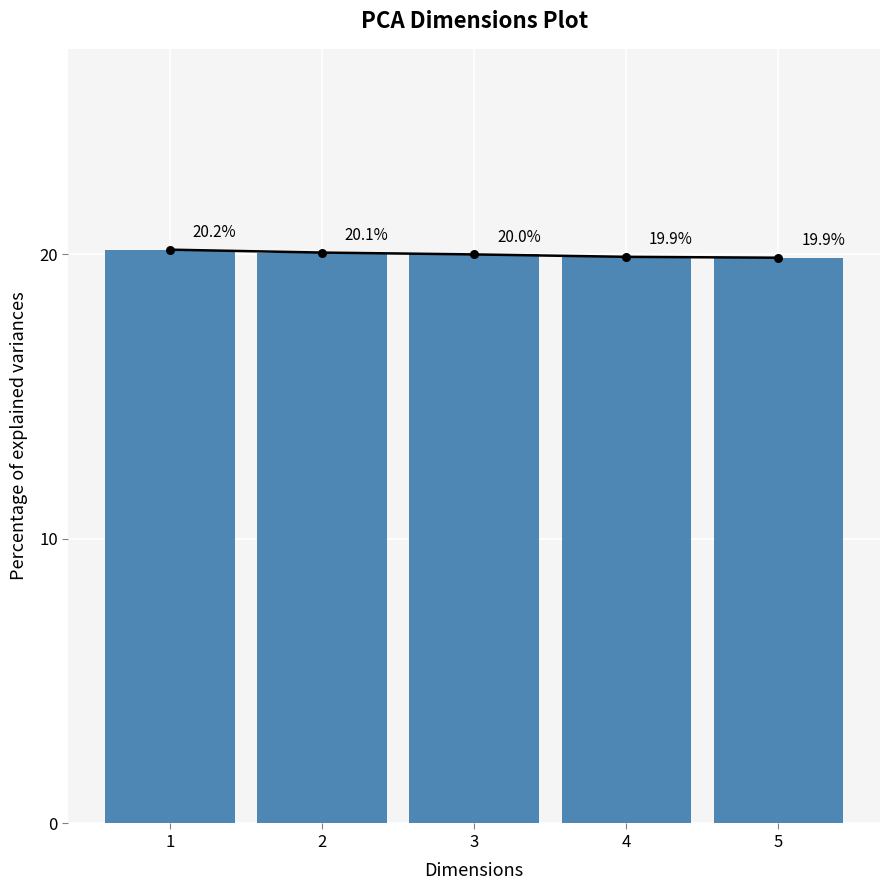

Between 5 and 1, which is larger?

1